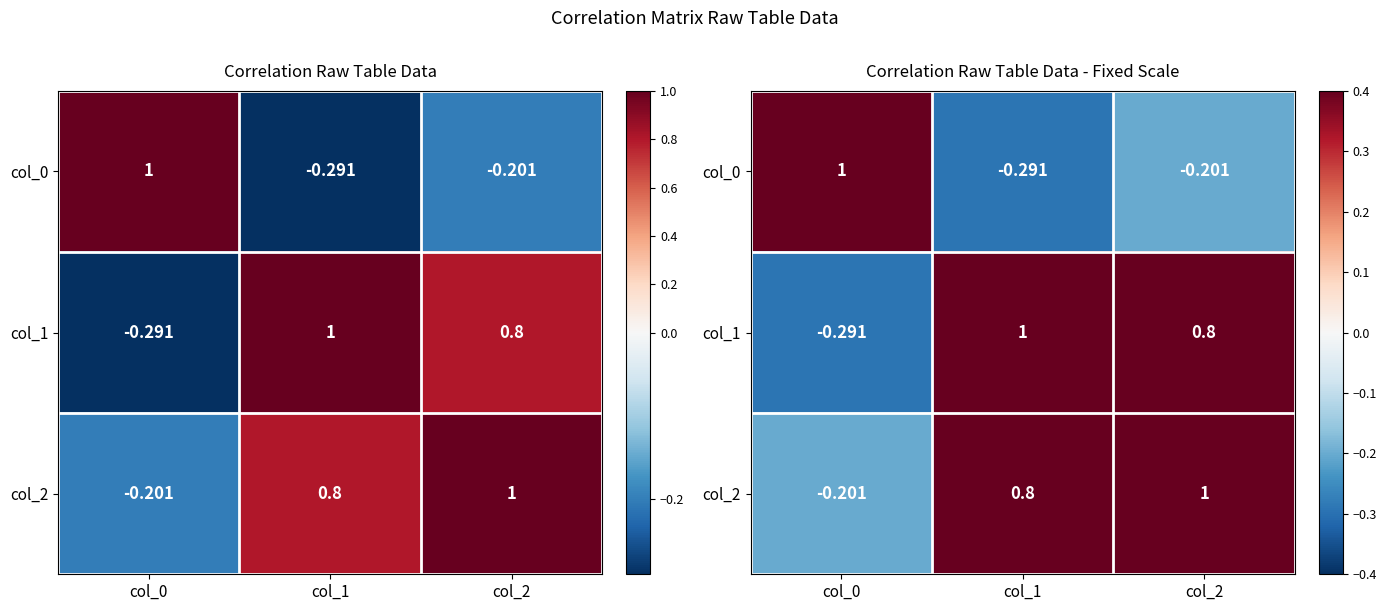

Which category has the lowest value in the col_1 series?

col_0